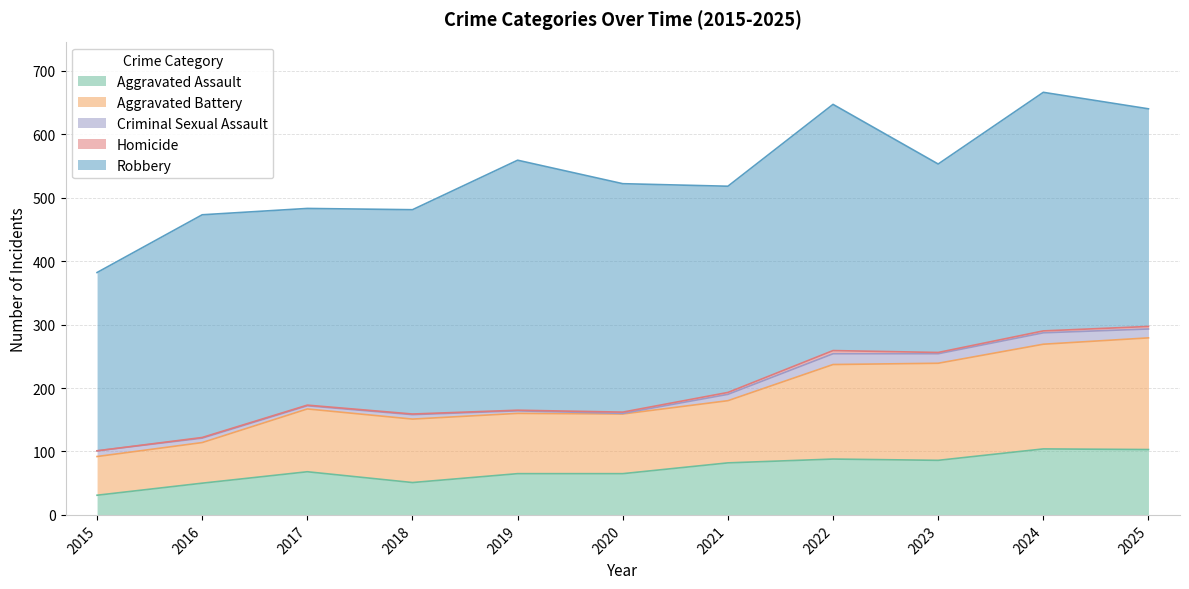

Which label corresponds to the smallest value in the chart?

2015